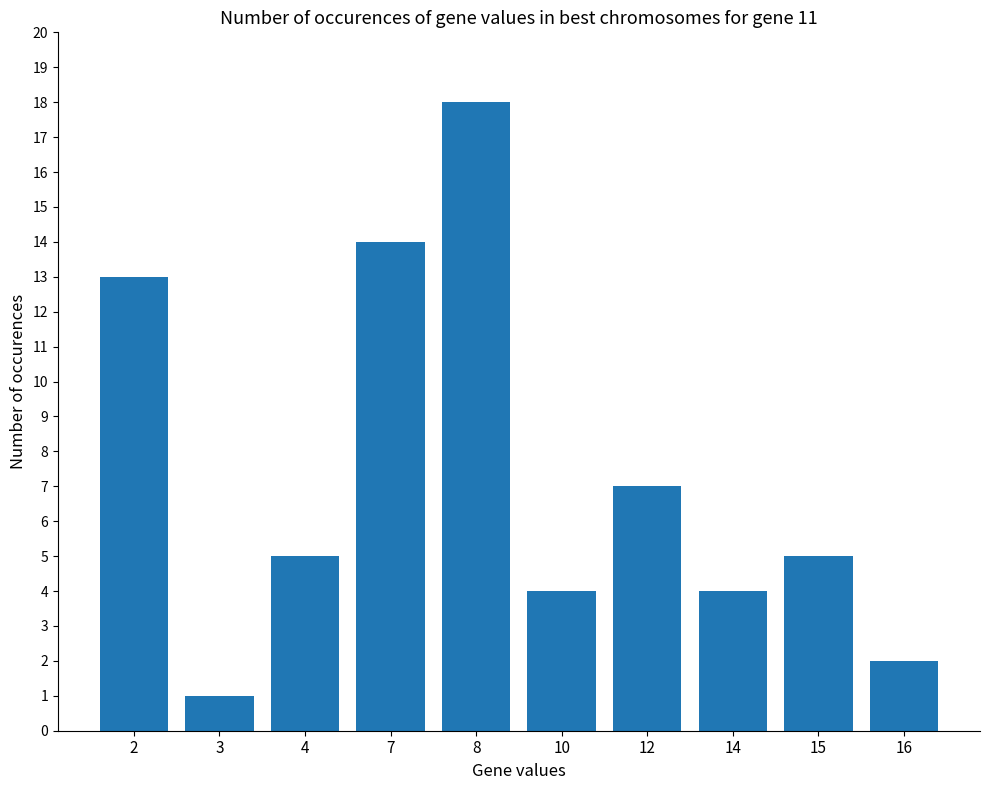

What is the value of the 10th bar from the left?

2